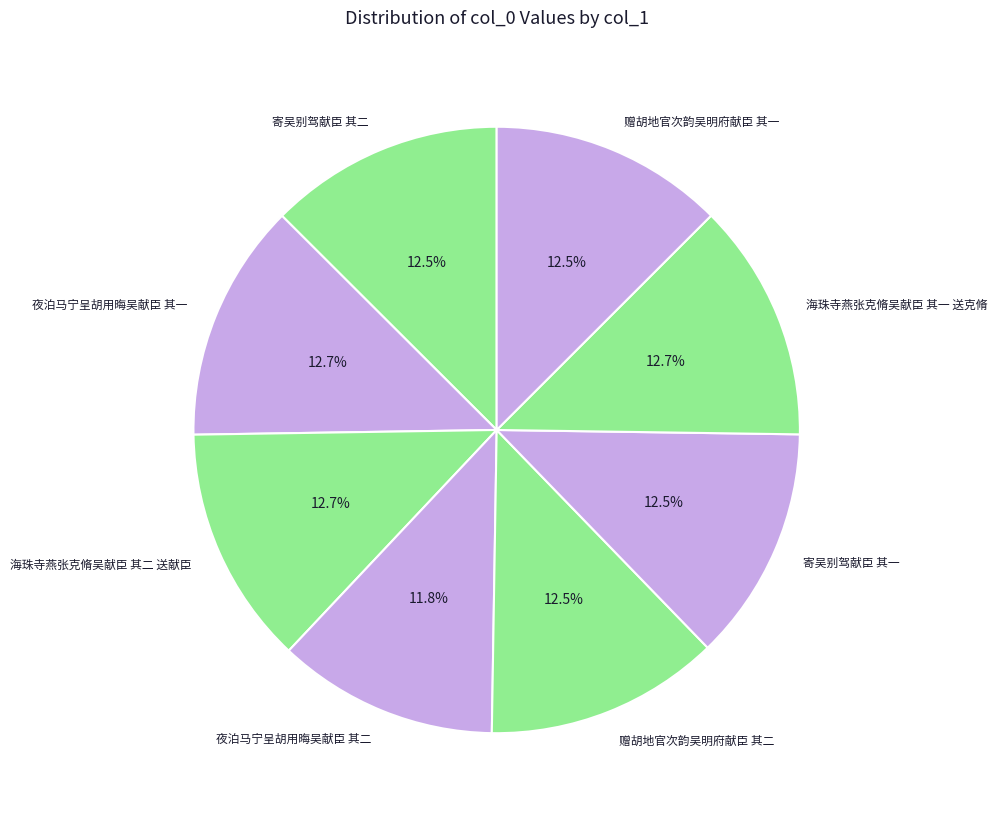

How many segments does this pie chart have?

8